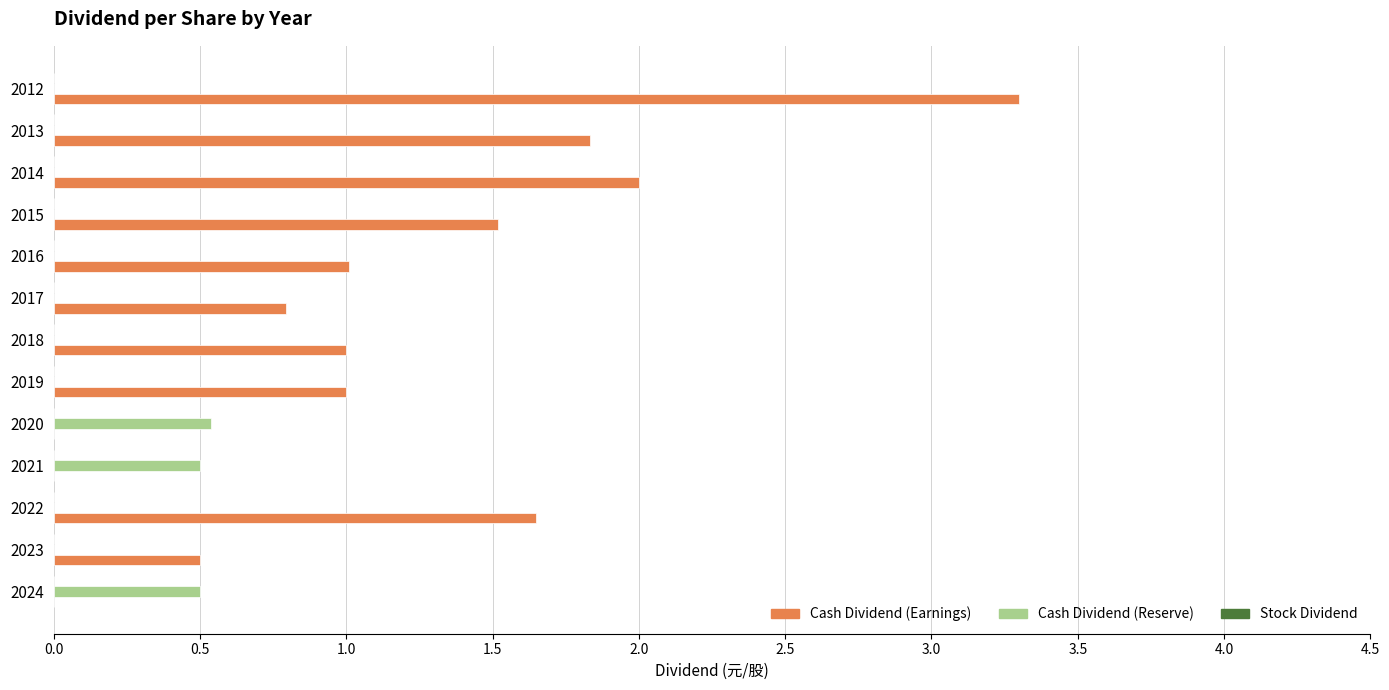

What value does the Cash Dividend (Earnings) series have at 2019?

1.0